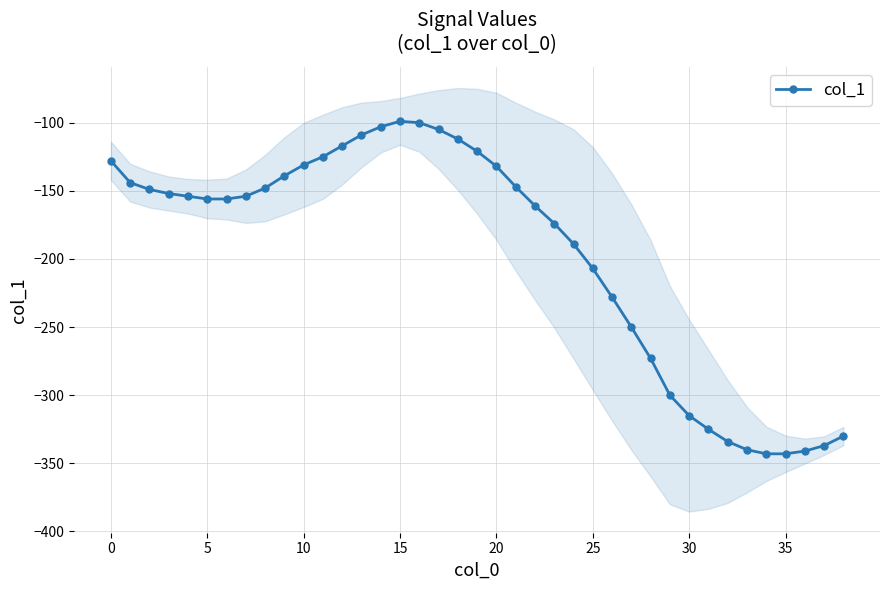

Does the chart have visible grid lines?

Yes